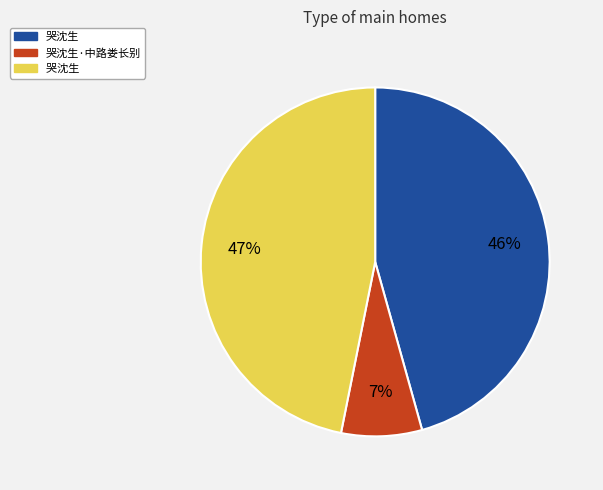

Is there any slice that represents more than half of the pie?

No